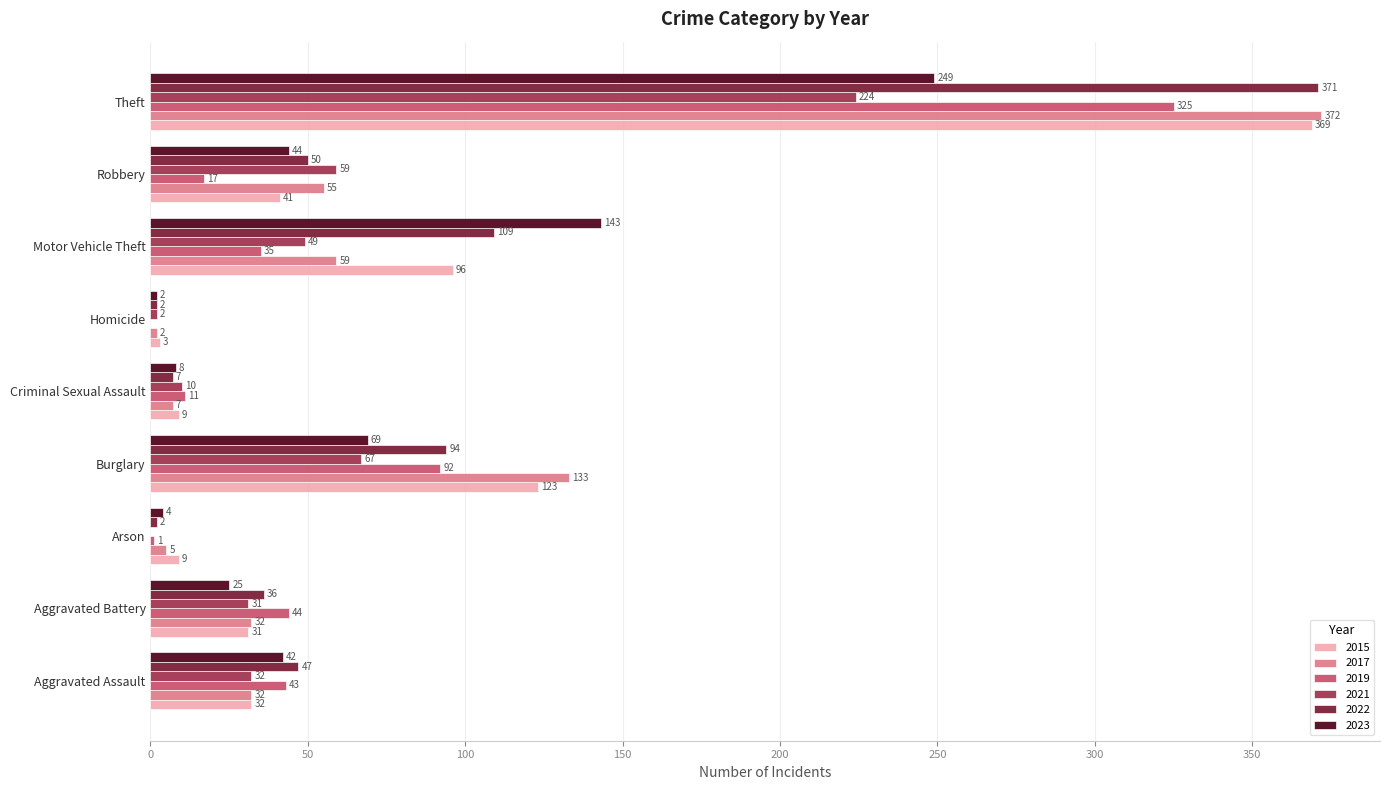

How many distinct data groups are displayed?

6